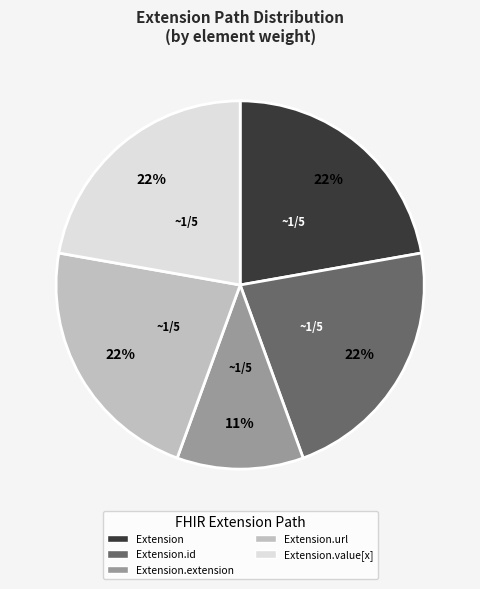

How many segments does this pie chart have?

5